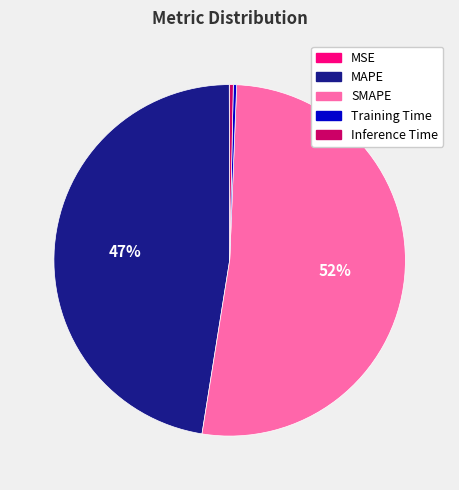

Is the sum of MAPE and SMAPE greater than half?

Yes